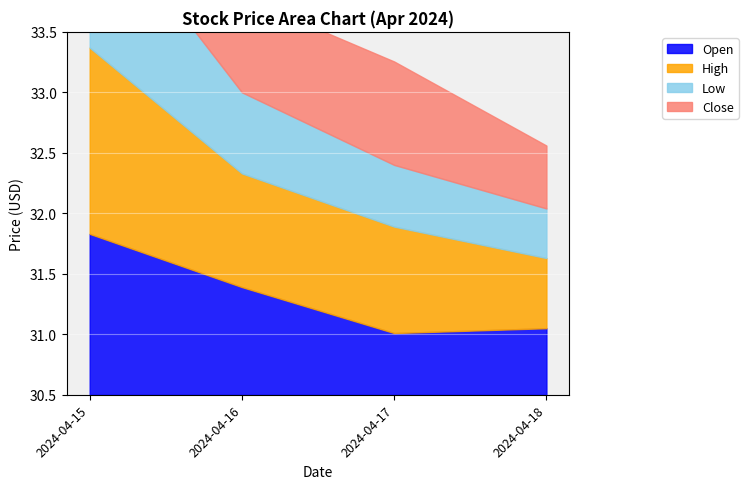

What is the maximum value for Open?

31.8